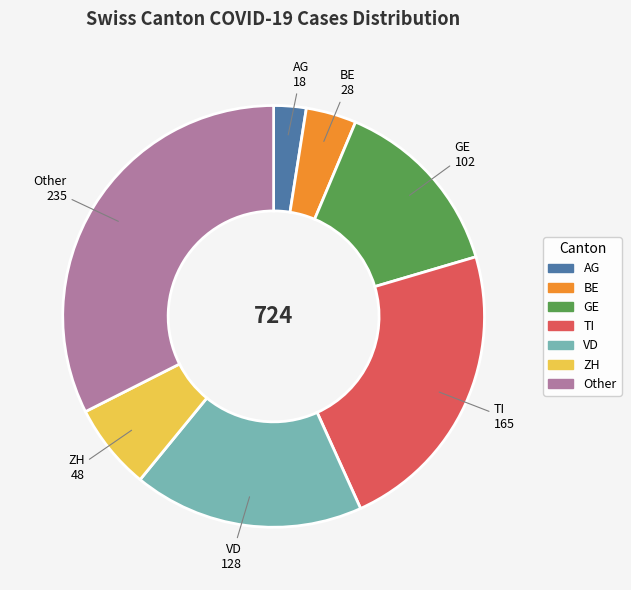

Does any single category account for the majority?

No